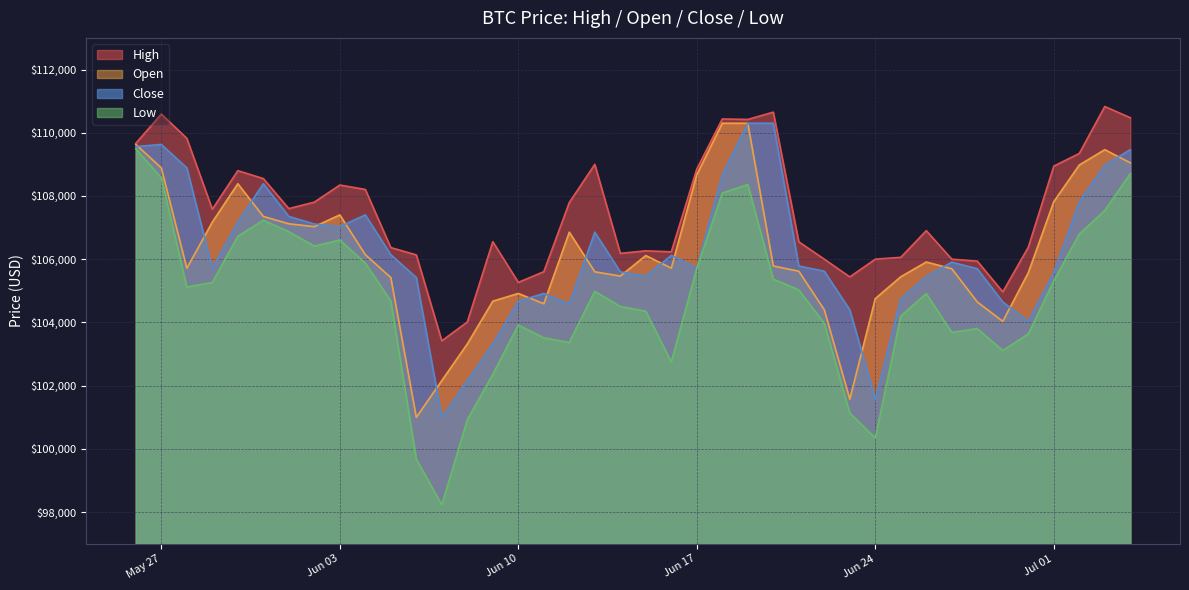

True or false: close and high intersect in this chart.

False